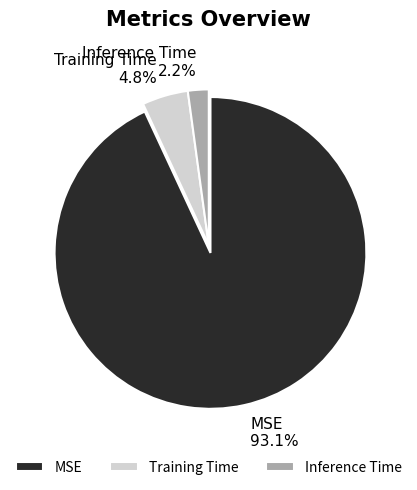

Count the number of slices in the pie.

3